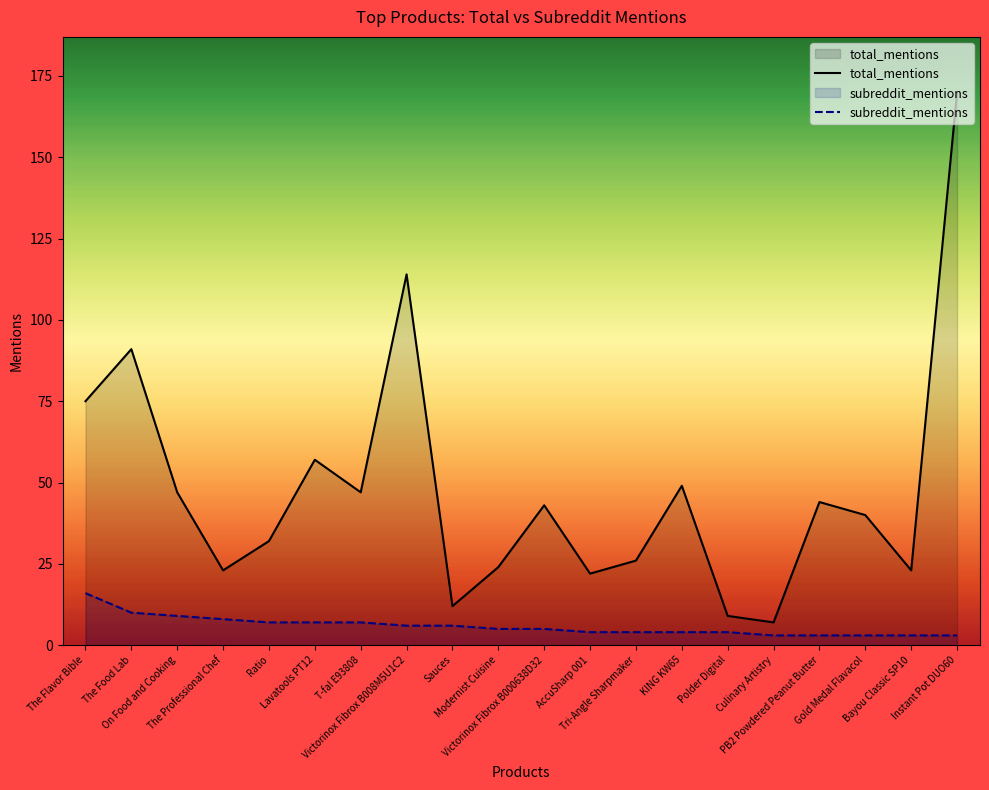

What is the approximate value of subreddit_mentions at On Food and Cooking, to the nearest 5?

10